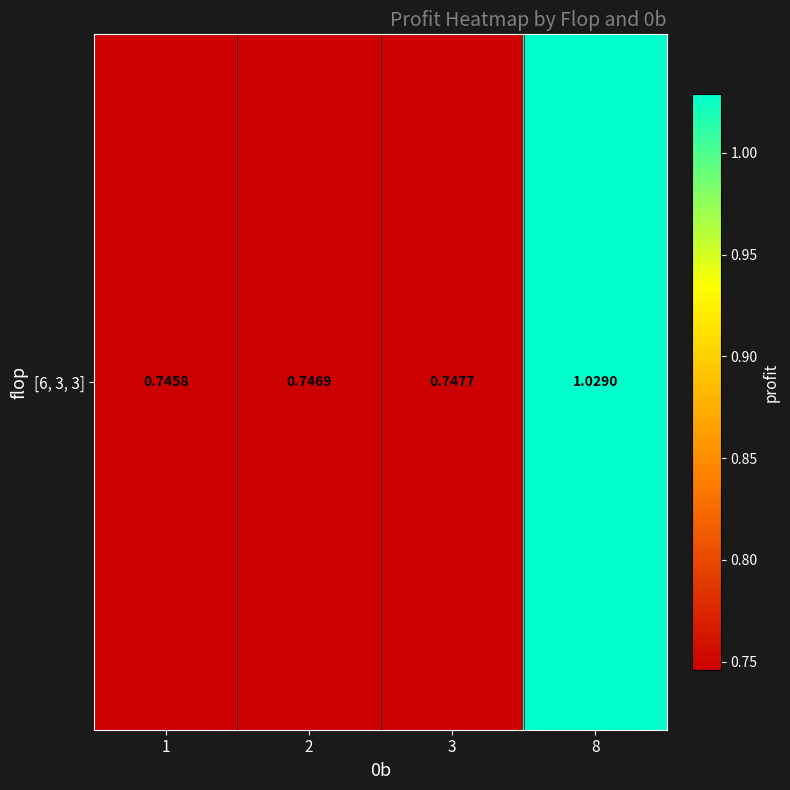

Reading right to left, transcribe all the data shown in this chart.

8=1.0	3=0.7	2=0.7	1=0.7